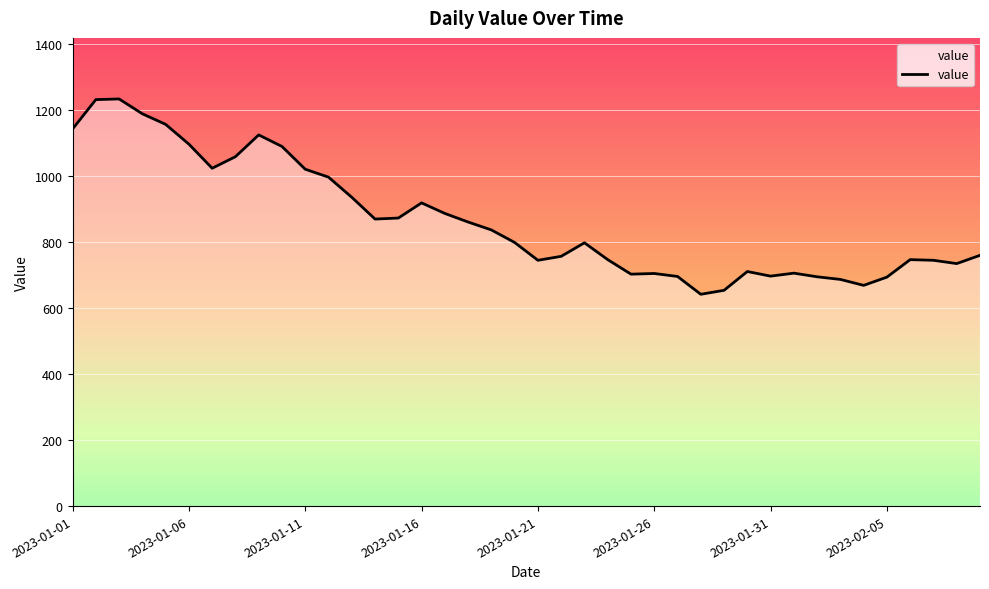

How many distinct data groups are displayed?

1